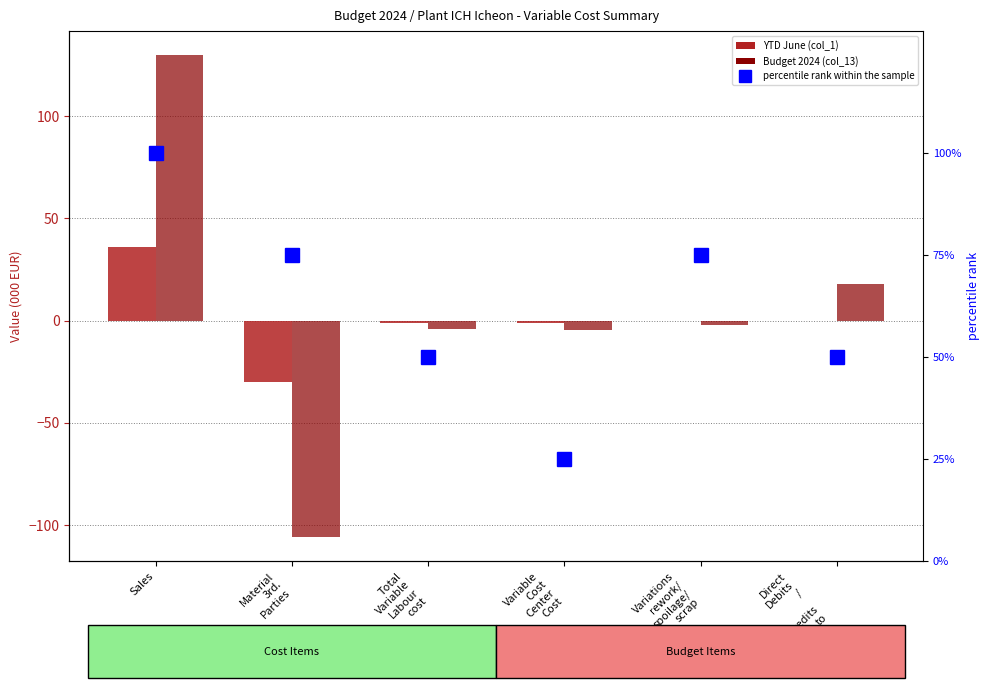

Reading left to right, extract all data points from this chart.

YTD June (col_1): 36.0	-30.2	-1.1	-1.0	-0.1	-0.3
Budget 2024 (col_13): 129.8	-106.0	-4.3	-4.8	-2.0	17.8
percentile rank within the sample: 100.0	75.0	50.0	25.0	75.0	50.0